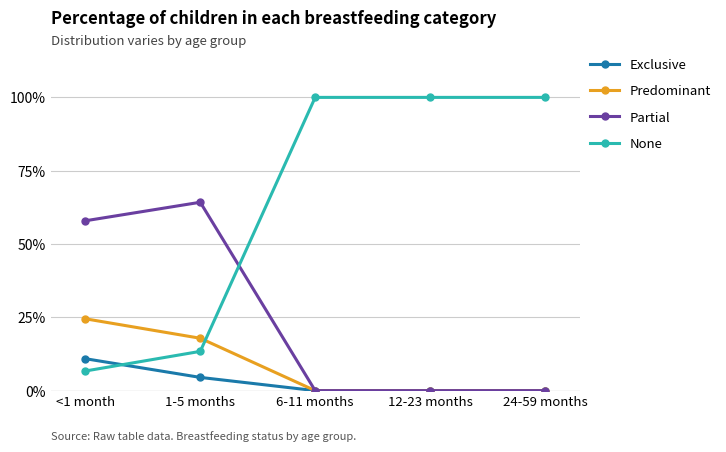

Rank the series at <1 month from lowest to highest value.

None, Exclusive, Predominant, Partial